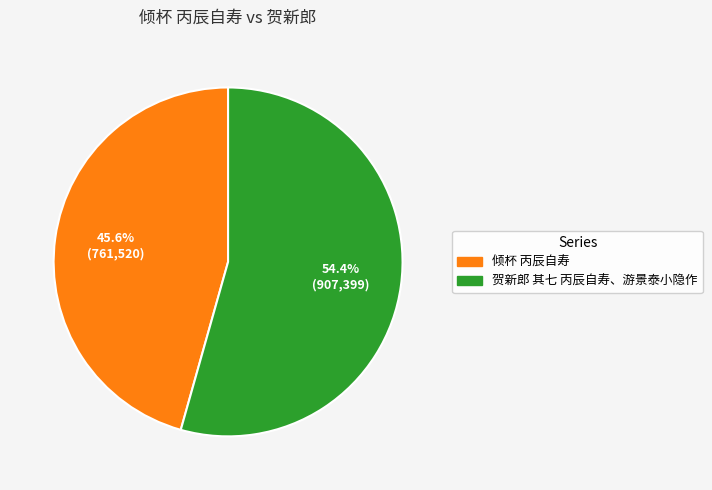

How many slices are in this pie chart?

2